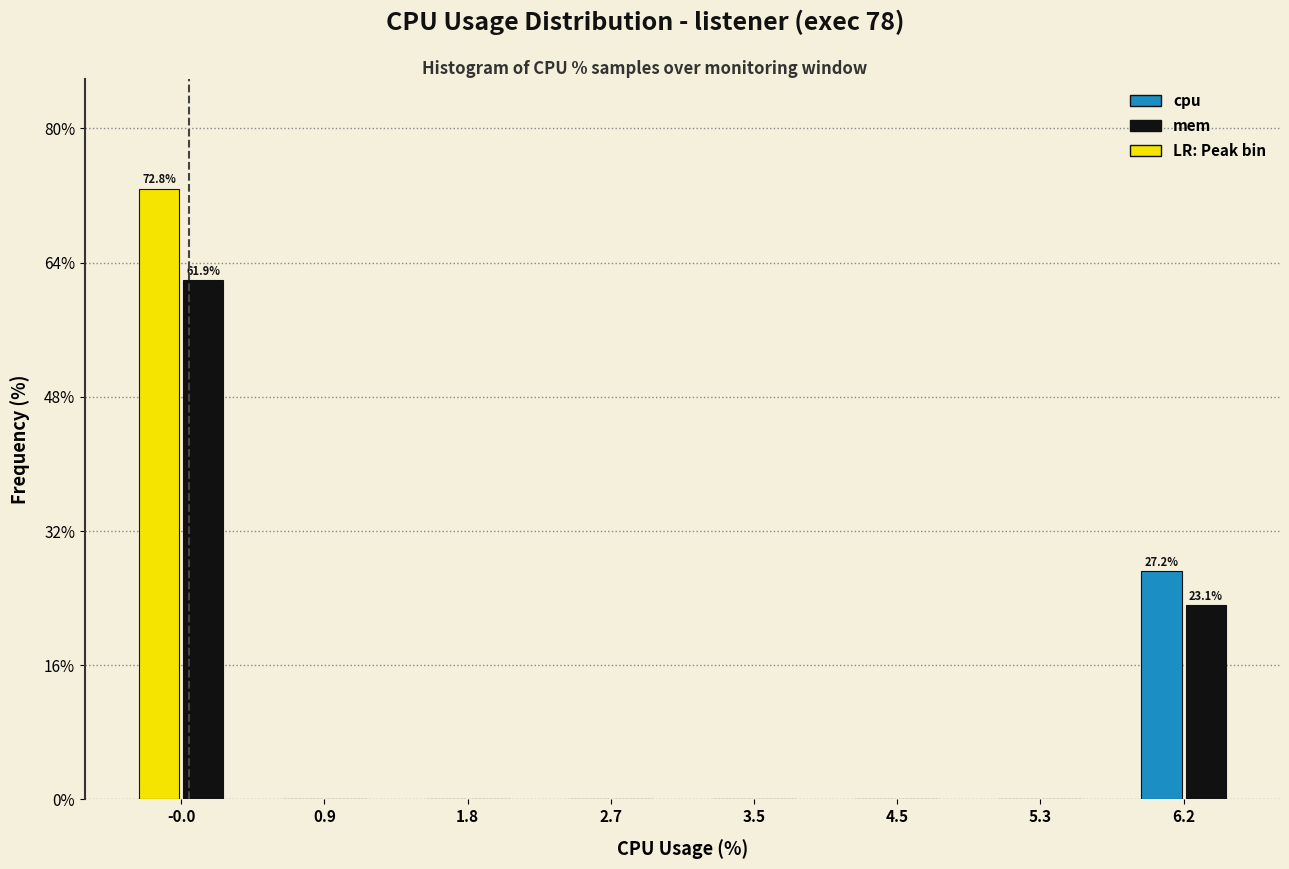

In the cpu series, which range on the x-axis has the tallest bar?

-0.5 to 0.4